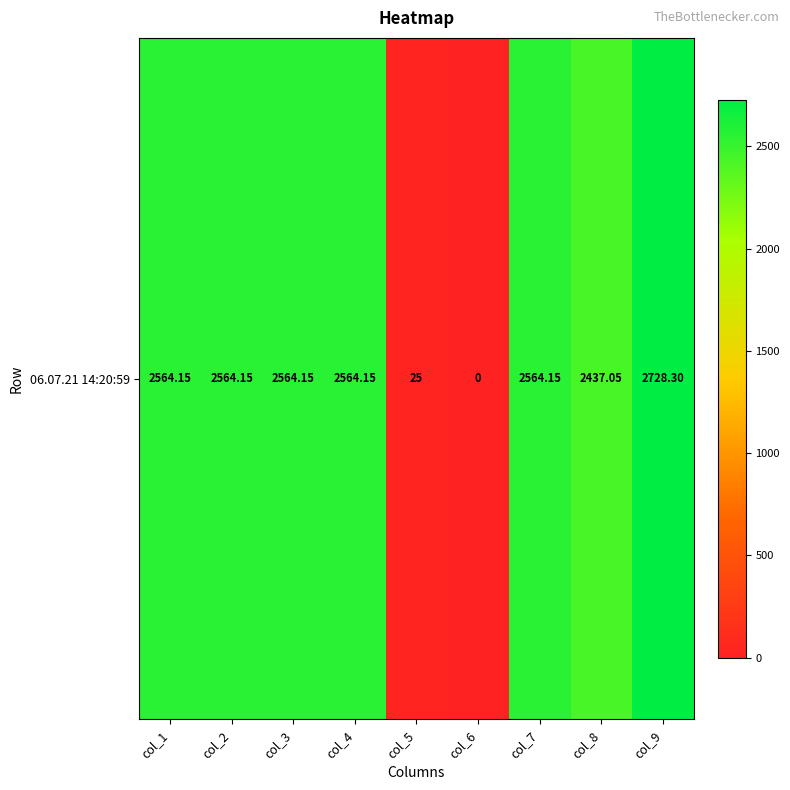

What is the difference between the maximum and minimum values?

2728.3